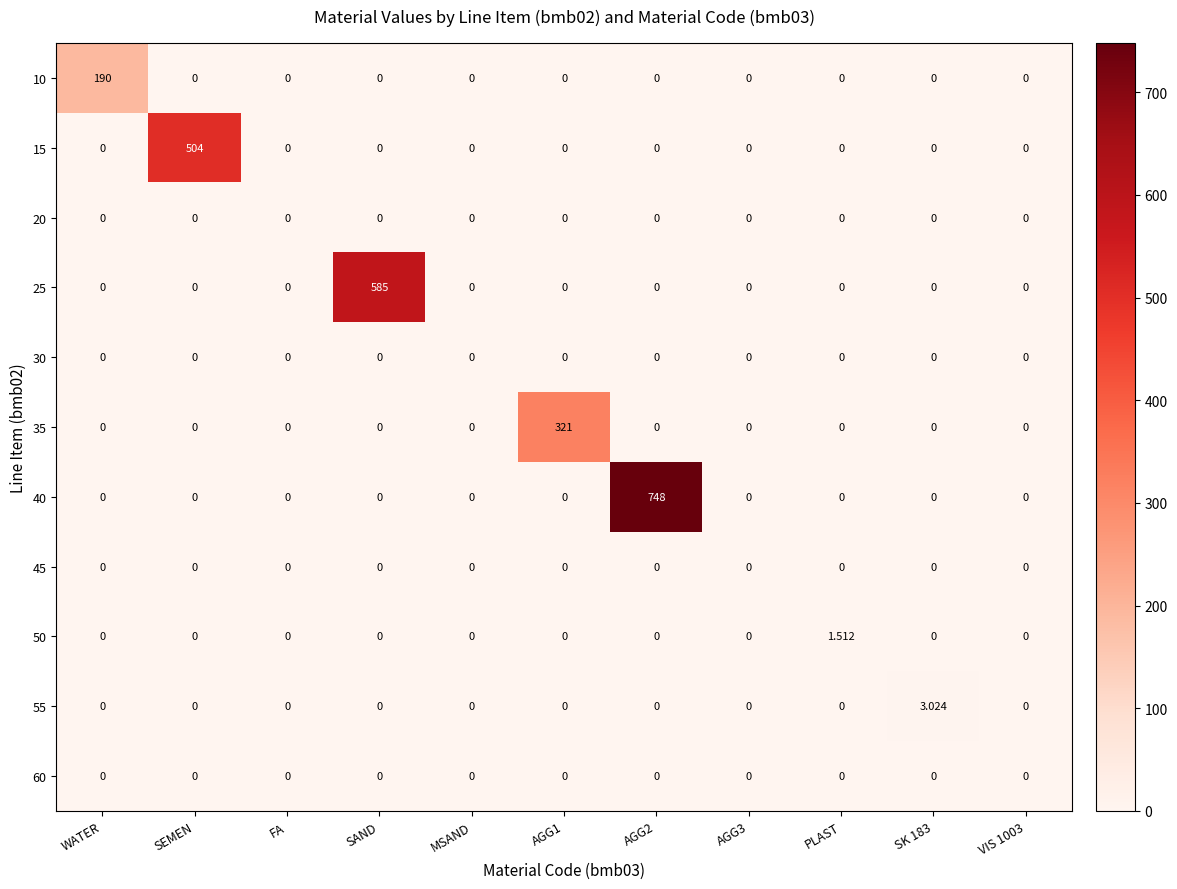

At SEMEN, list the series in order from smallest to largest.

10, 20, 25, 30, 35, 40, 45, 50, 55, 60, 15